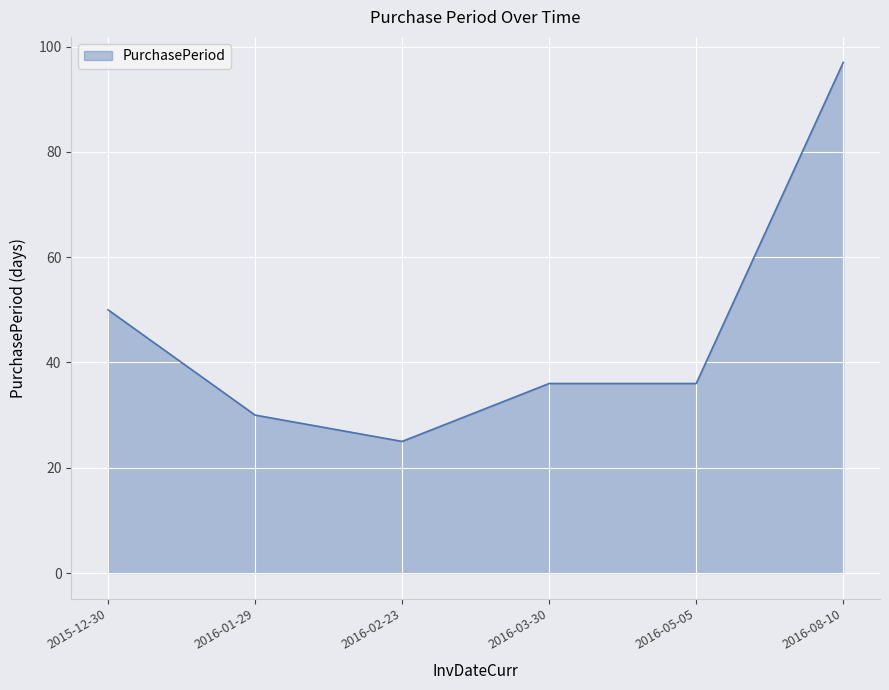

True or false: the data shows 61 at 2016-05-05.

False